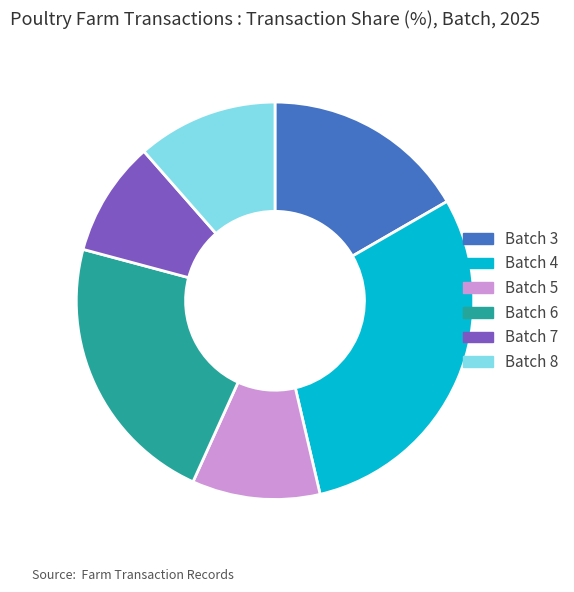

Rank the categories by value from highest to lowest.

Batch 4, Batch 6, Batch 3, Batch 8, Batch 5, Batch 7